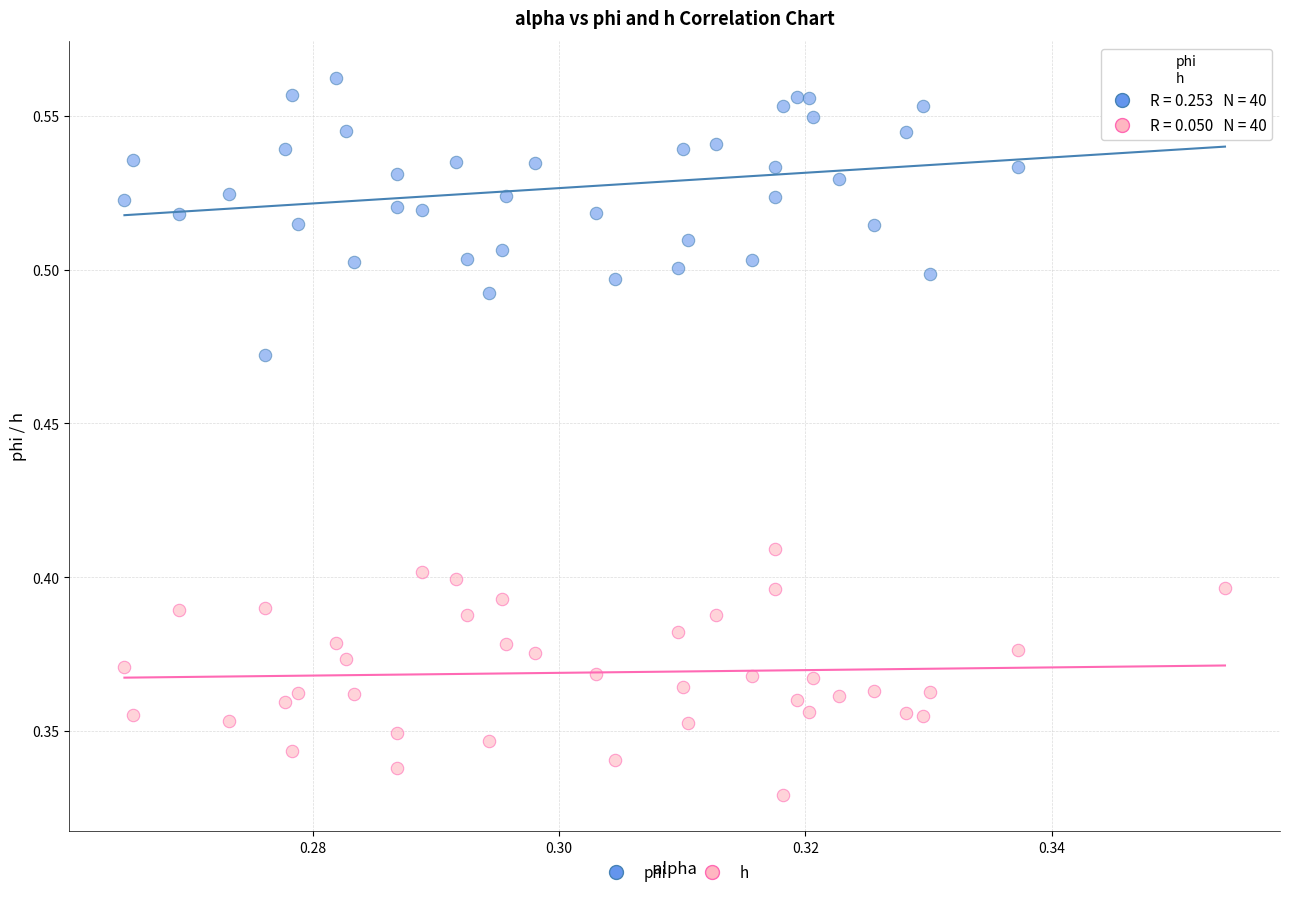

Which series has the widest spread of Y values?

phi